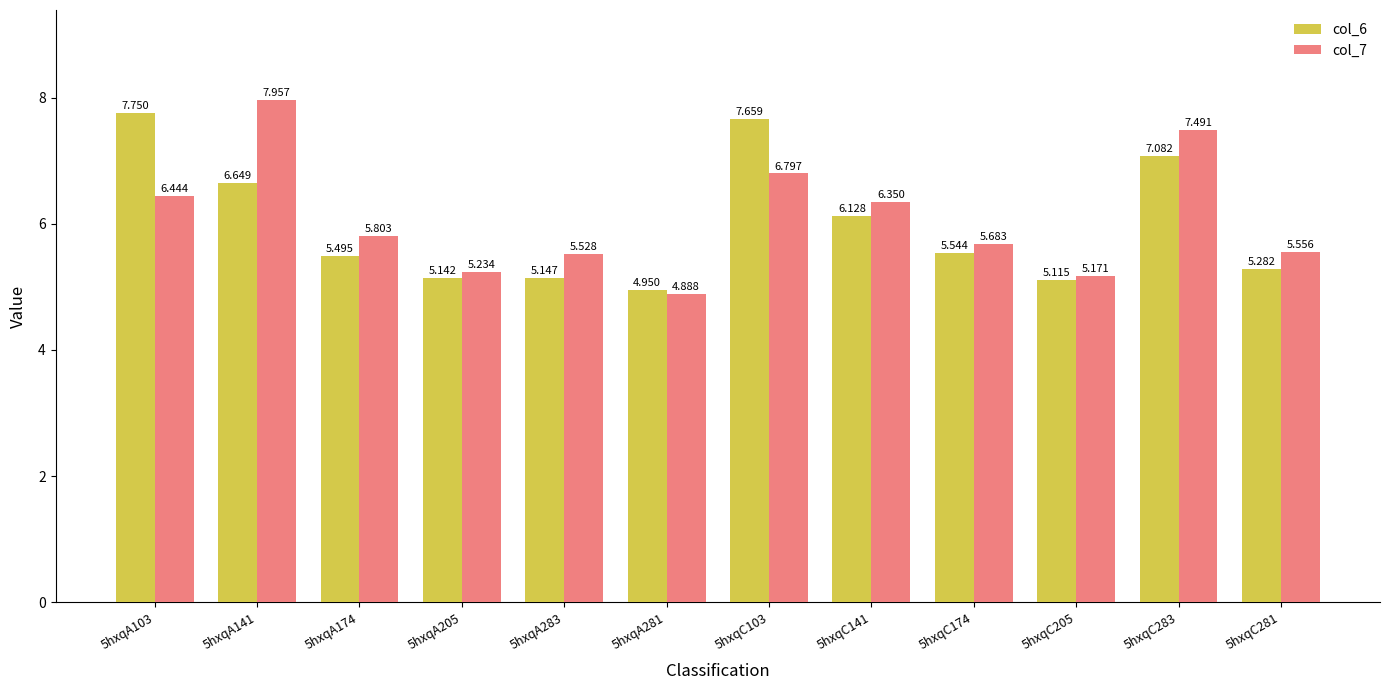

What is the sum of the col_6 values at 5hxqC283 and 5hxqA205?

12.2